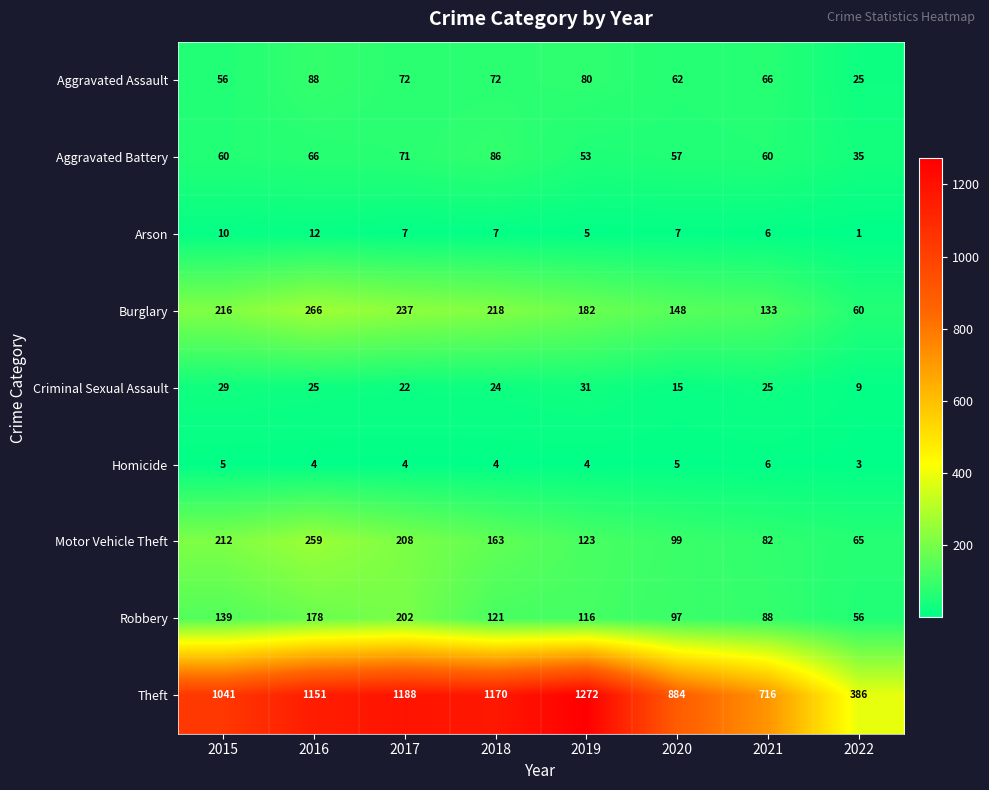

What is the difference between the maximum and minimum values in the Aggravated Battery series?

51